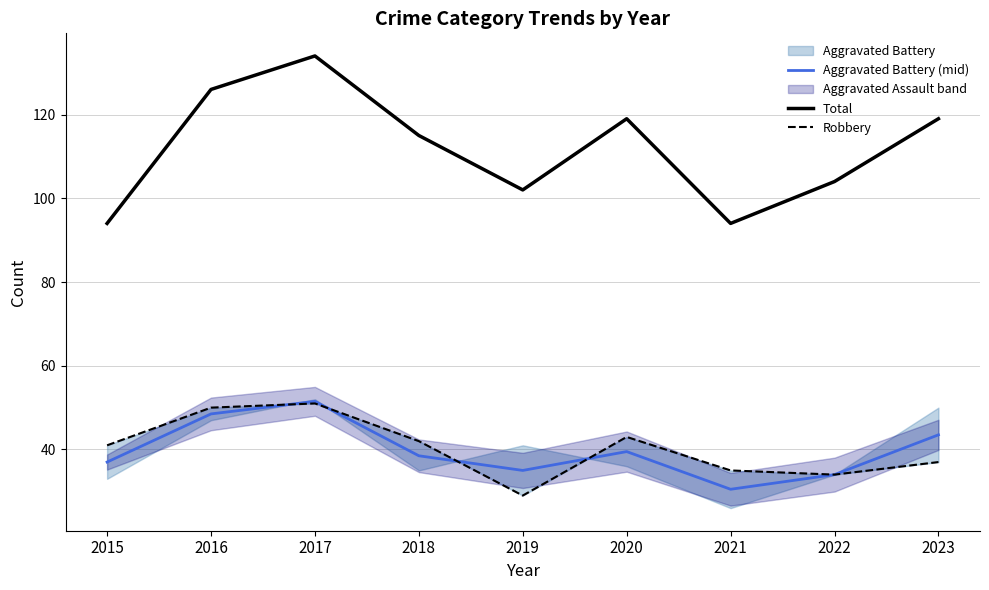

How many times do Aggravated Battery (mid) and Robbery cross each other?

4